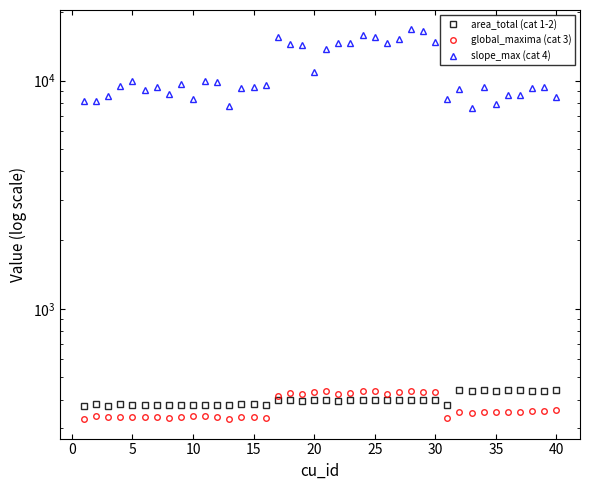

What are all the series names shown in the legend?

area_total (cat 1-2), global_maxima (cat 3), slope_max (cat 4)